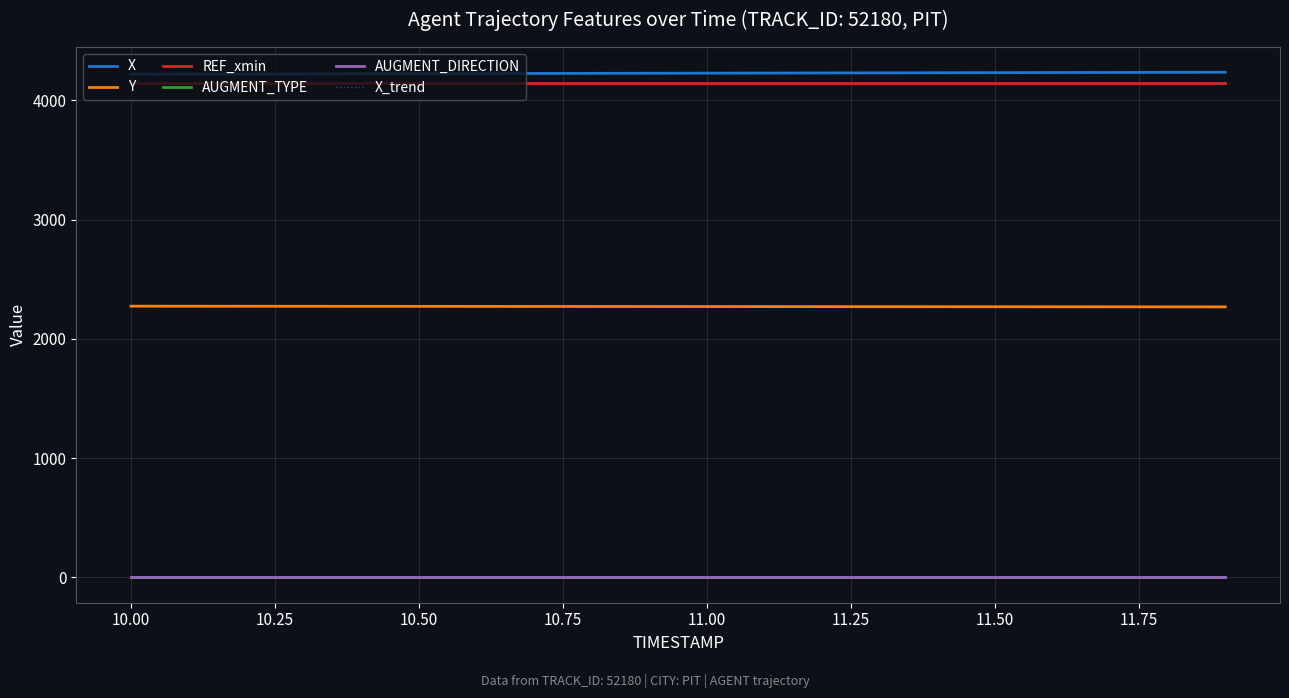

What is the average value of the AUGMENT_DIRECTION series?

1.0